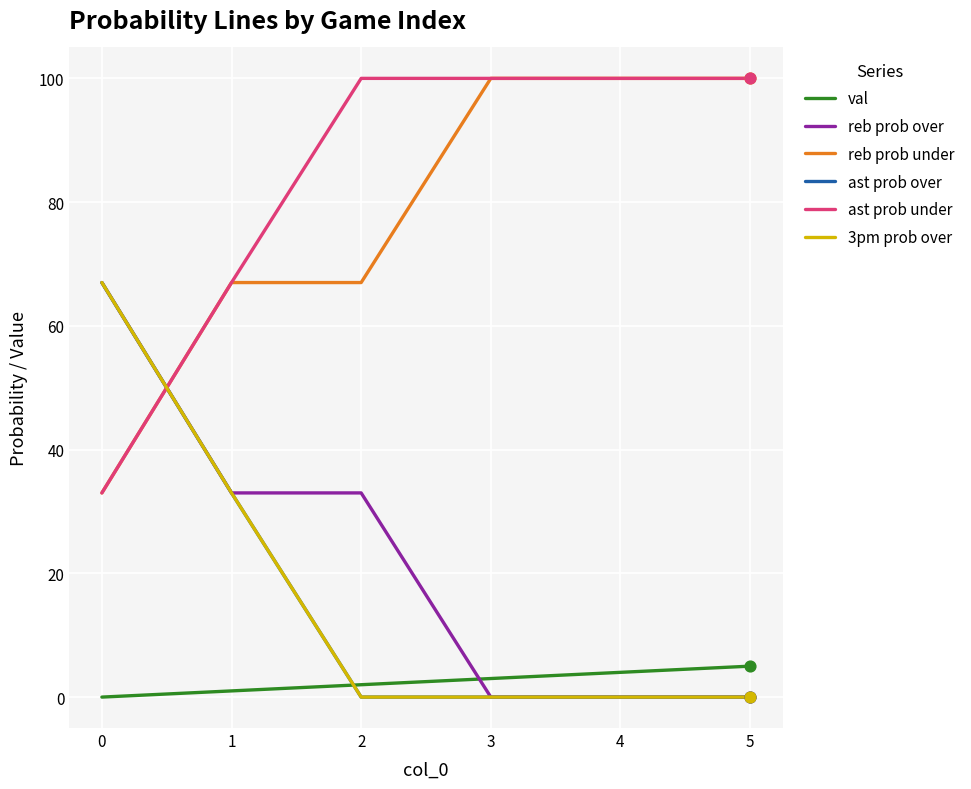

What is the total value across all series at 2?

202